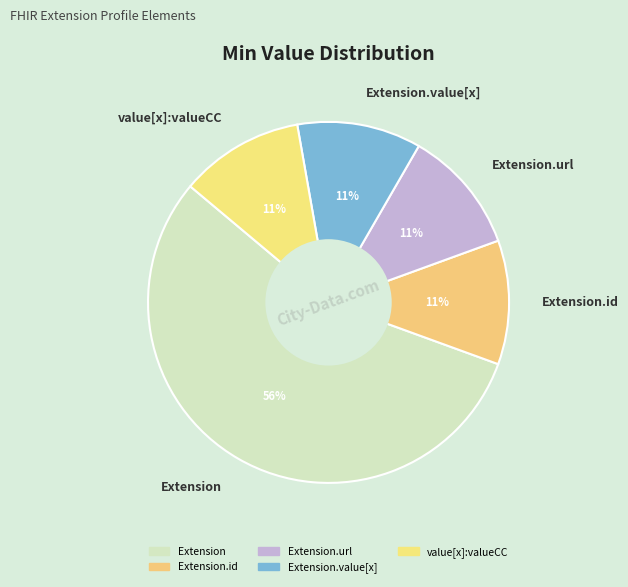

Which category accounts for the majority?

Extension